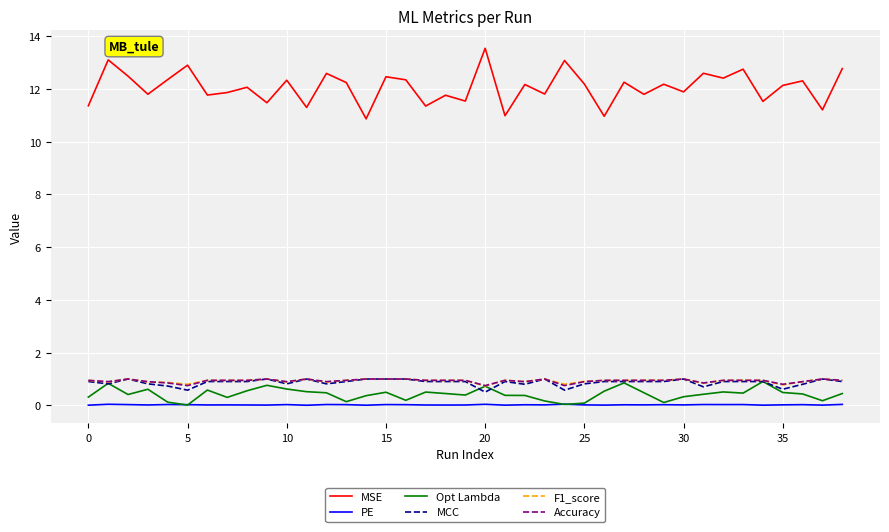

True or false: MSE and Opt Lambda cross at least once.

False